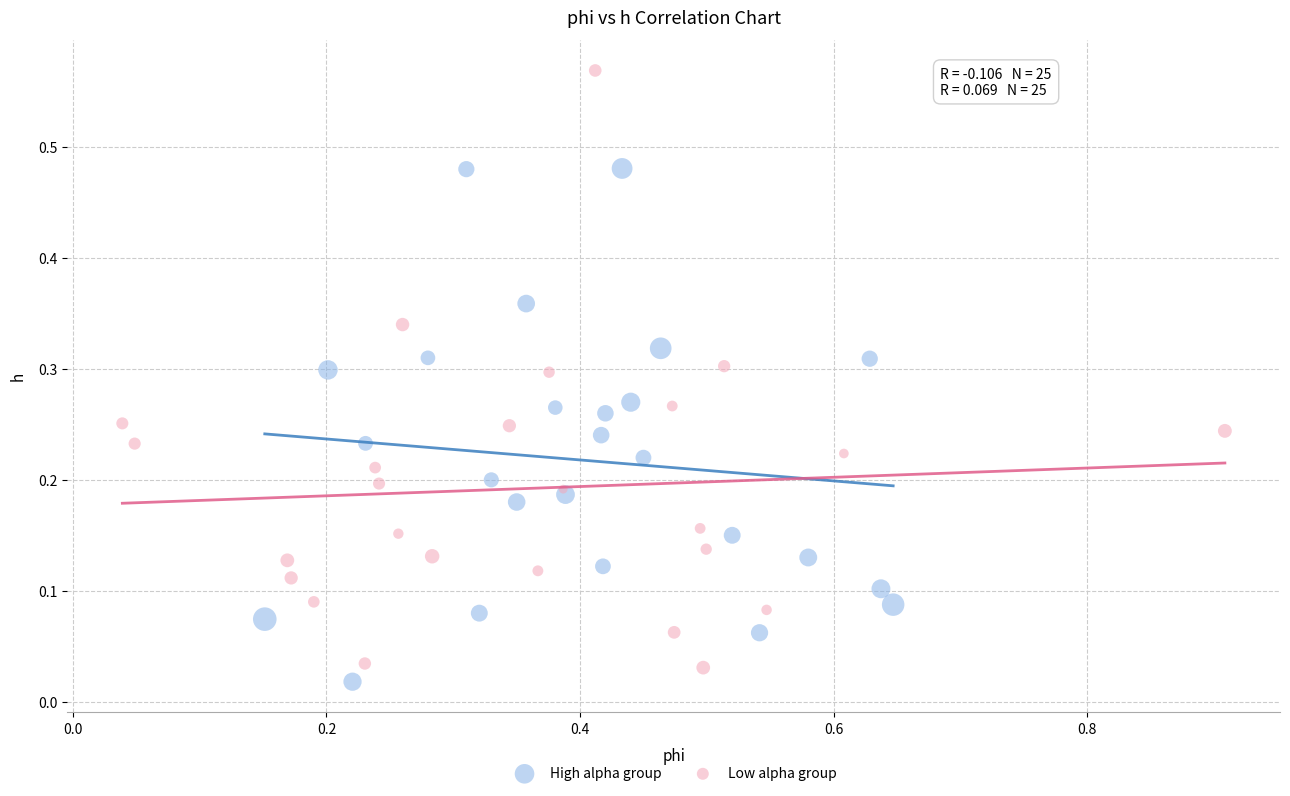

Which series has the largest Y range (max minus min)?

Low alpha group